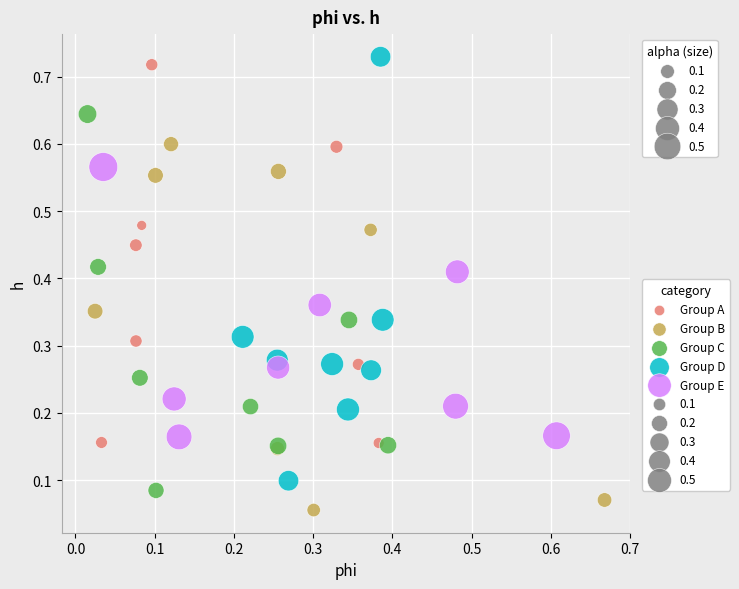

Which series contains the lowest Y value?

Group B